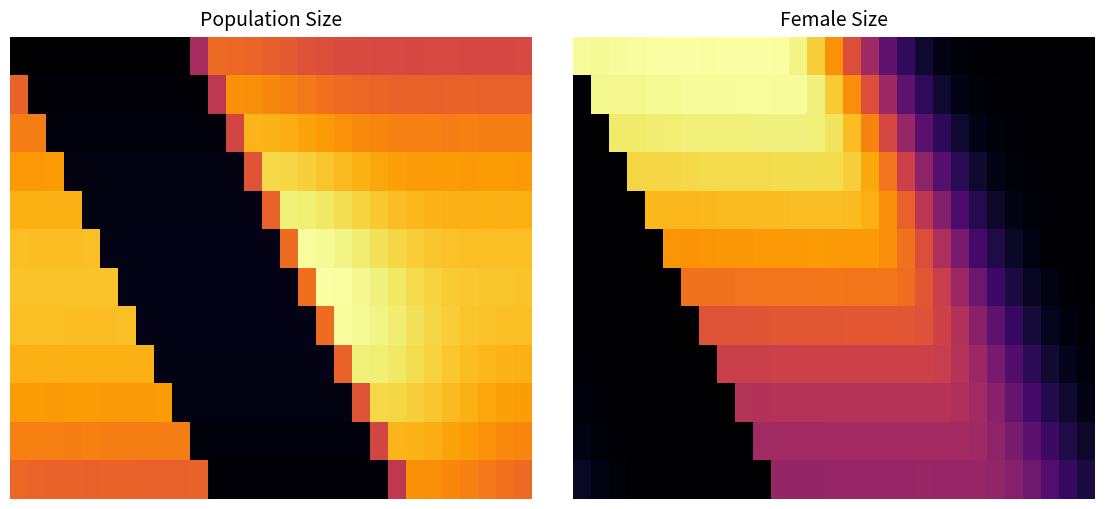

At which category is the sum across all series the highest?

11